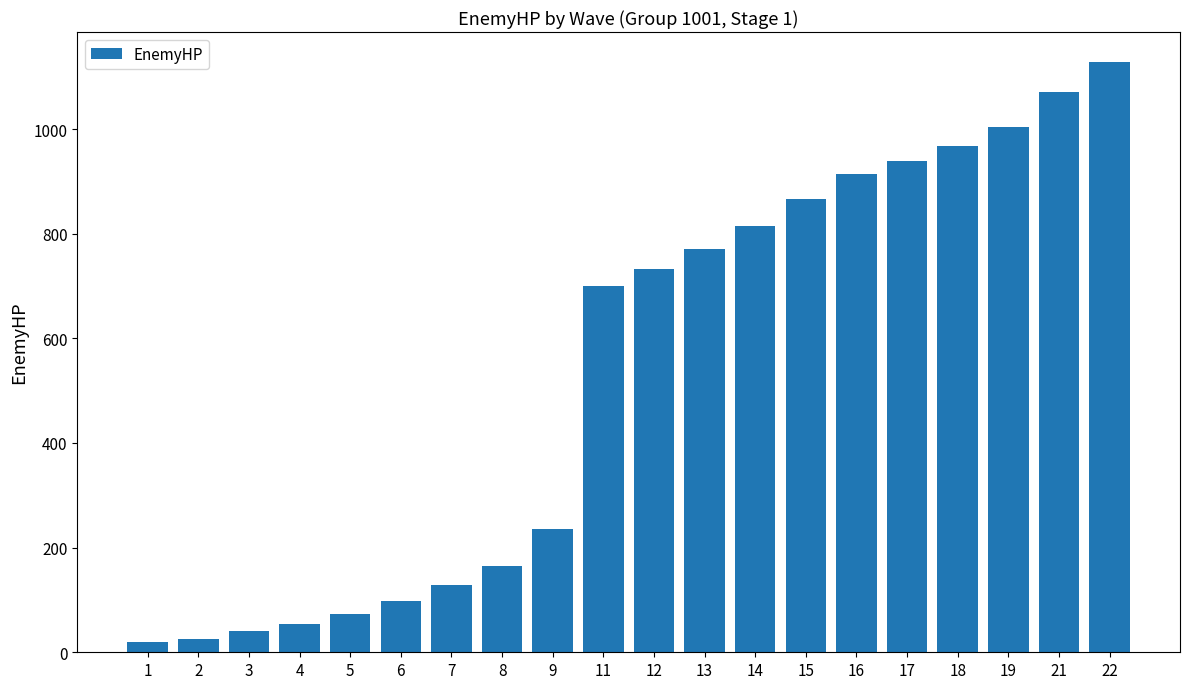

What is the difference between the values at 12 and 1?

713